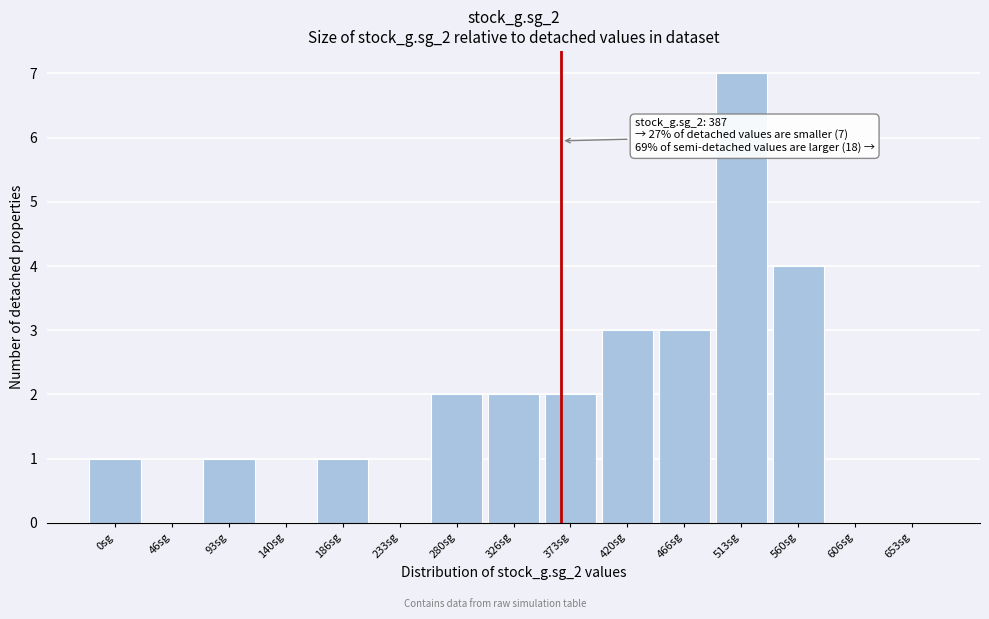

Reading right to left, list all the values displayed in this chart.

653sg=0	606sg=0	560sg=4	513sg=7	466sg=3	420sg=3	373sg=2	326sg=2	280sg=2	233sg=0	186sg=1	140sg=0	93sg=1	46sg=0	0sg=1